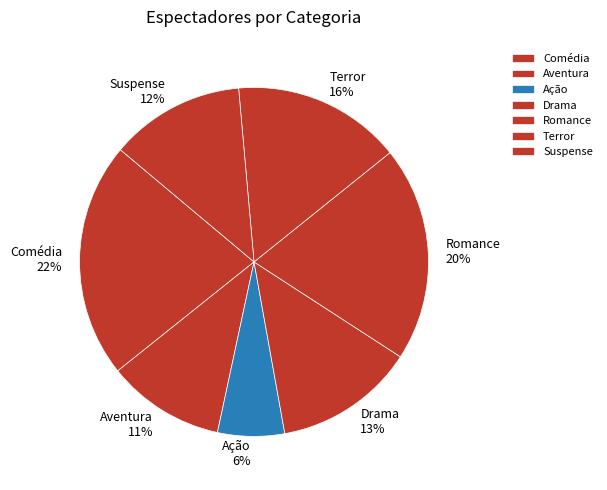

True or false: Suspense accounts for 25% of the total.

False